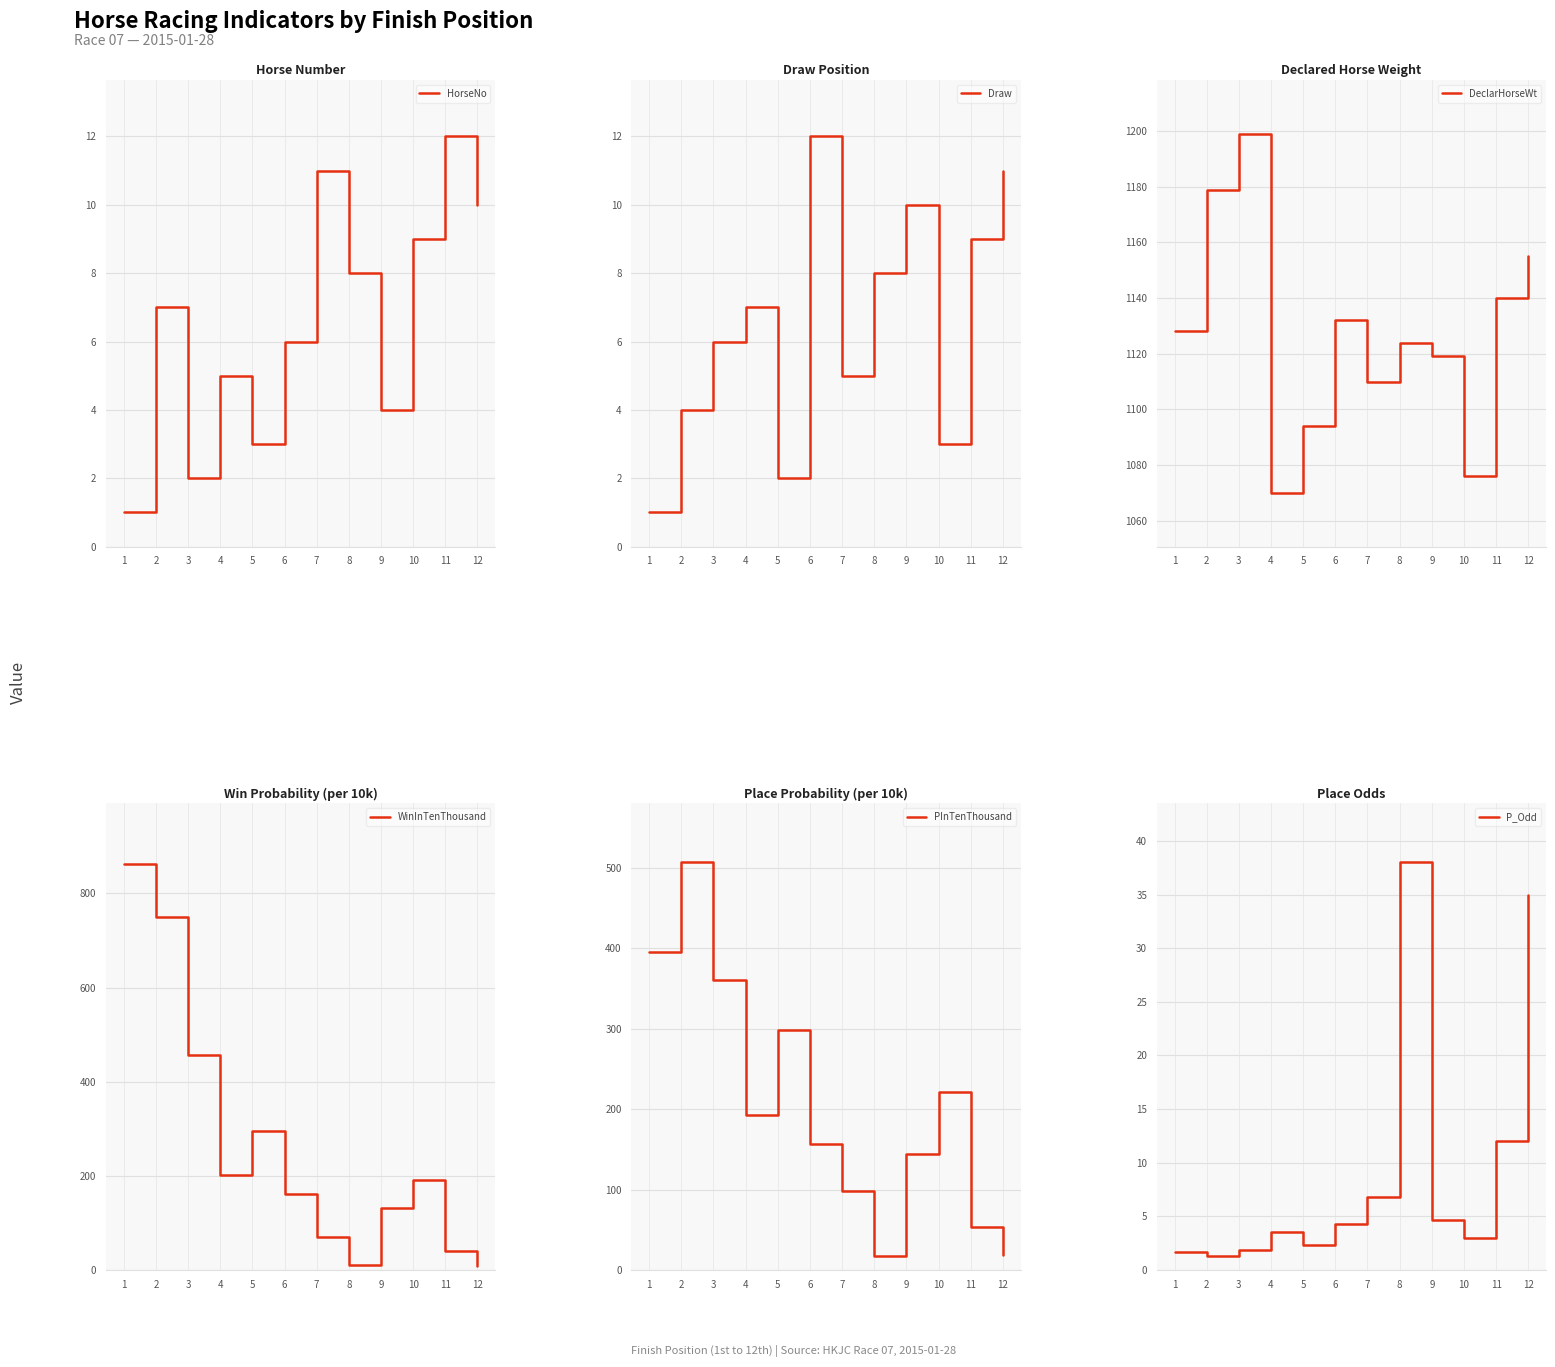

Which series has the widest spread of values?

WinInTenThousand